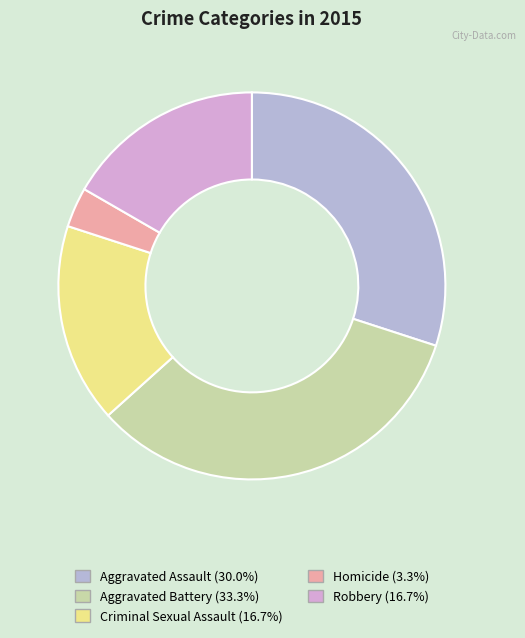

The Homicide slice represents 3% of the pie. True or false?

True